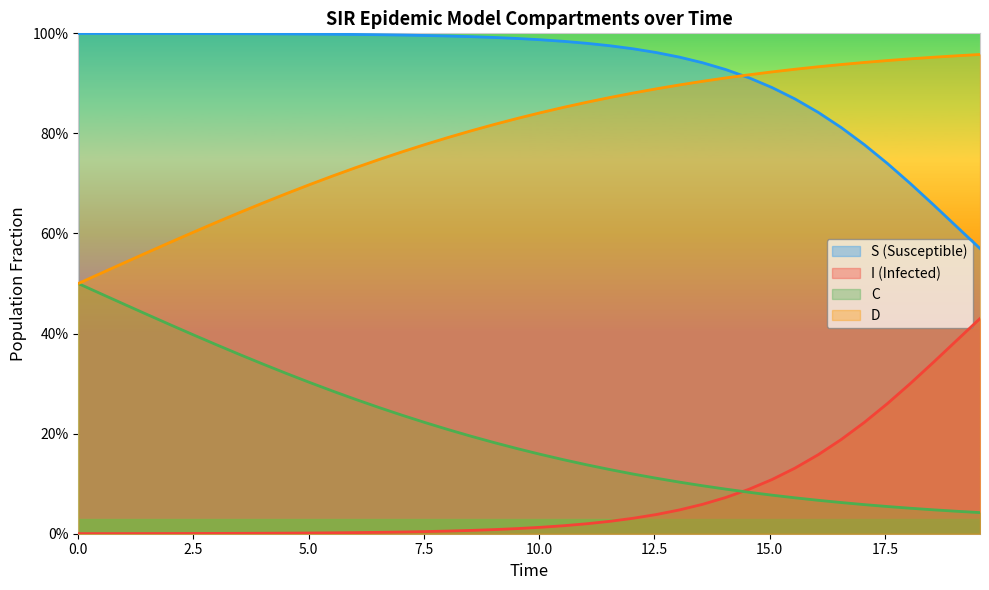

Count the number of data series in this chart.

4